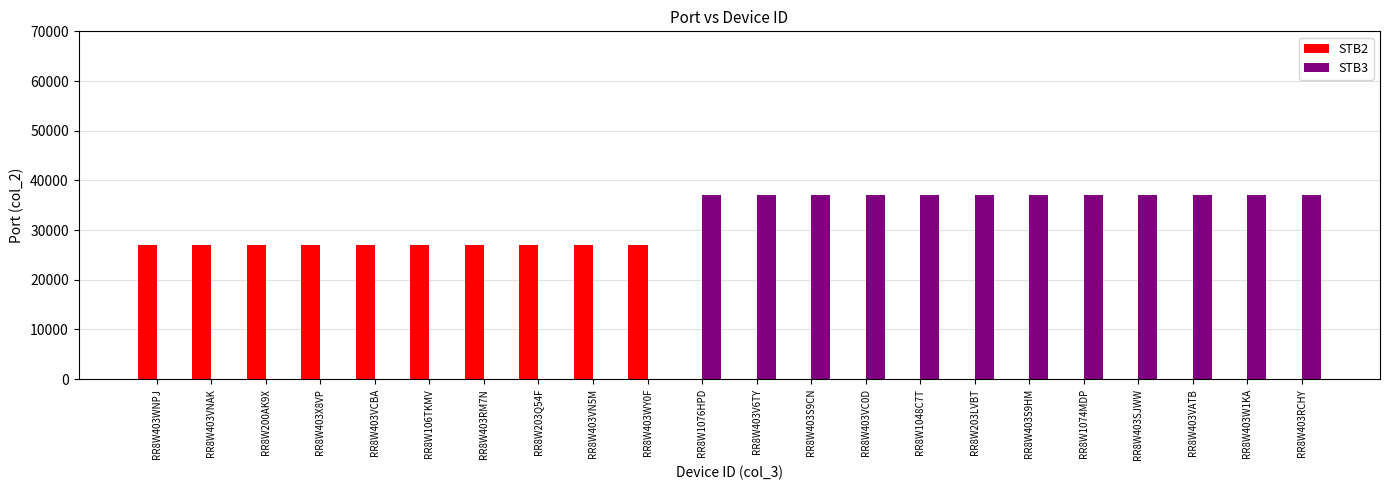

Which series has the largest total across all categories?

STB3